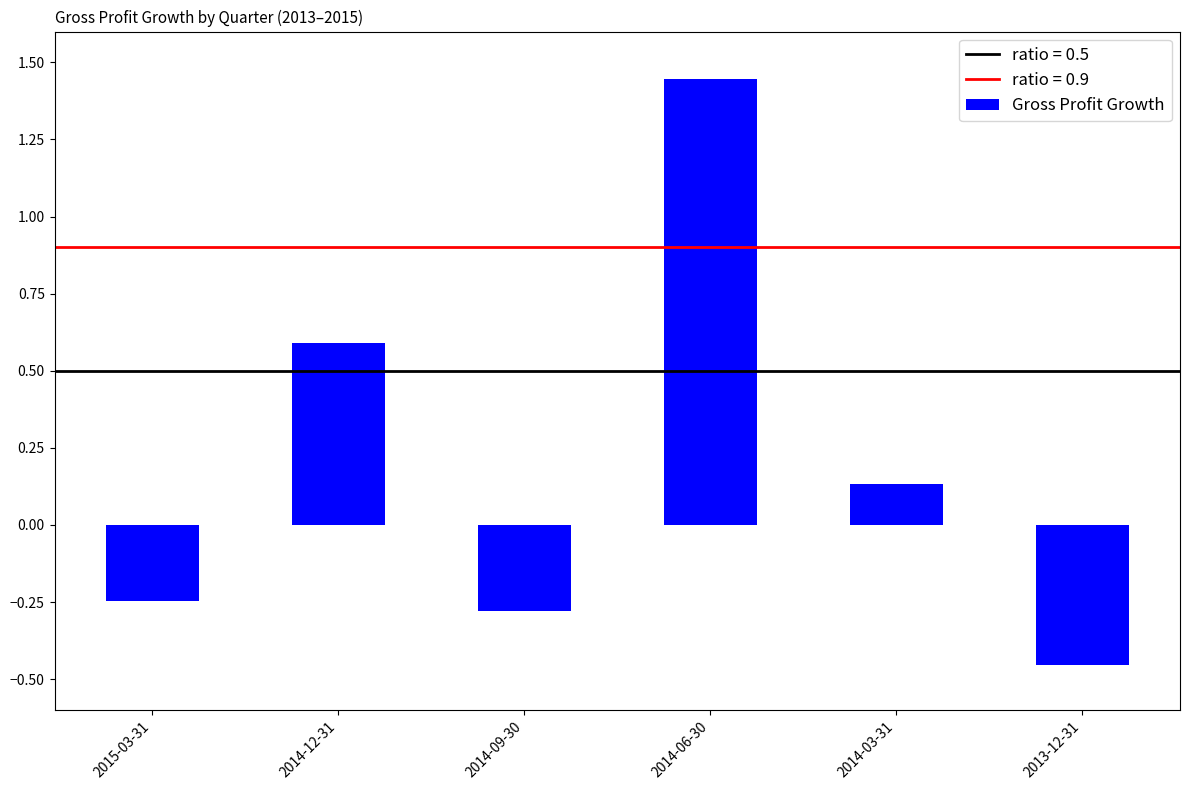

What is the difference between the values at 2014-12-31 and 2013-12-31?

1.0